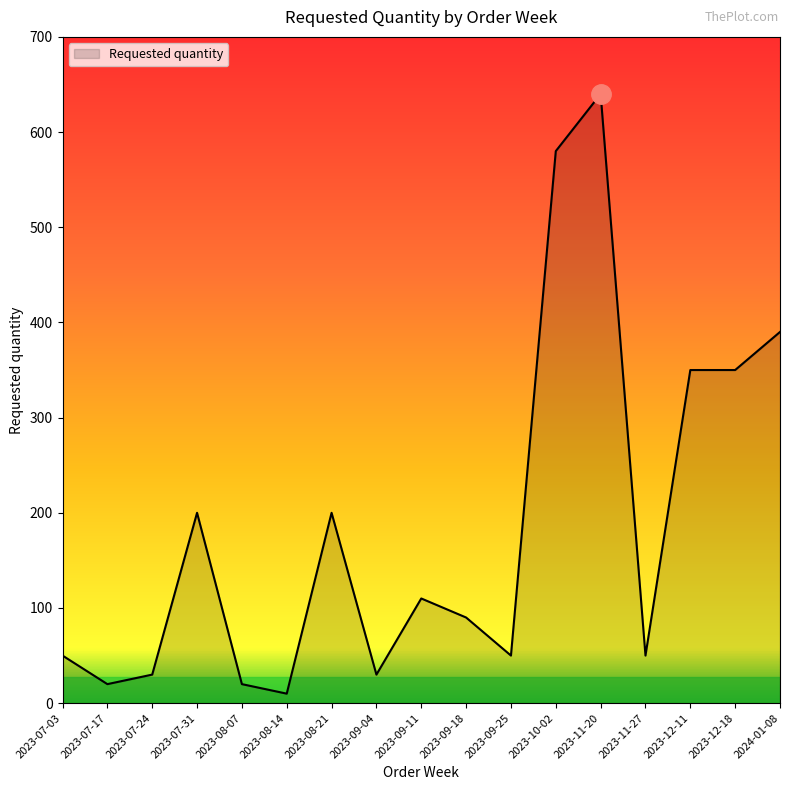

What is the change in value from 2023-09-04 to 2023-09-11?

+80